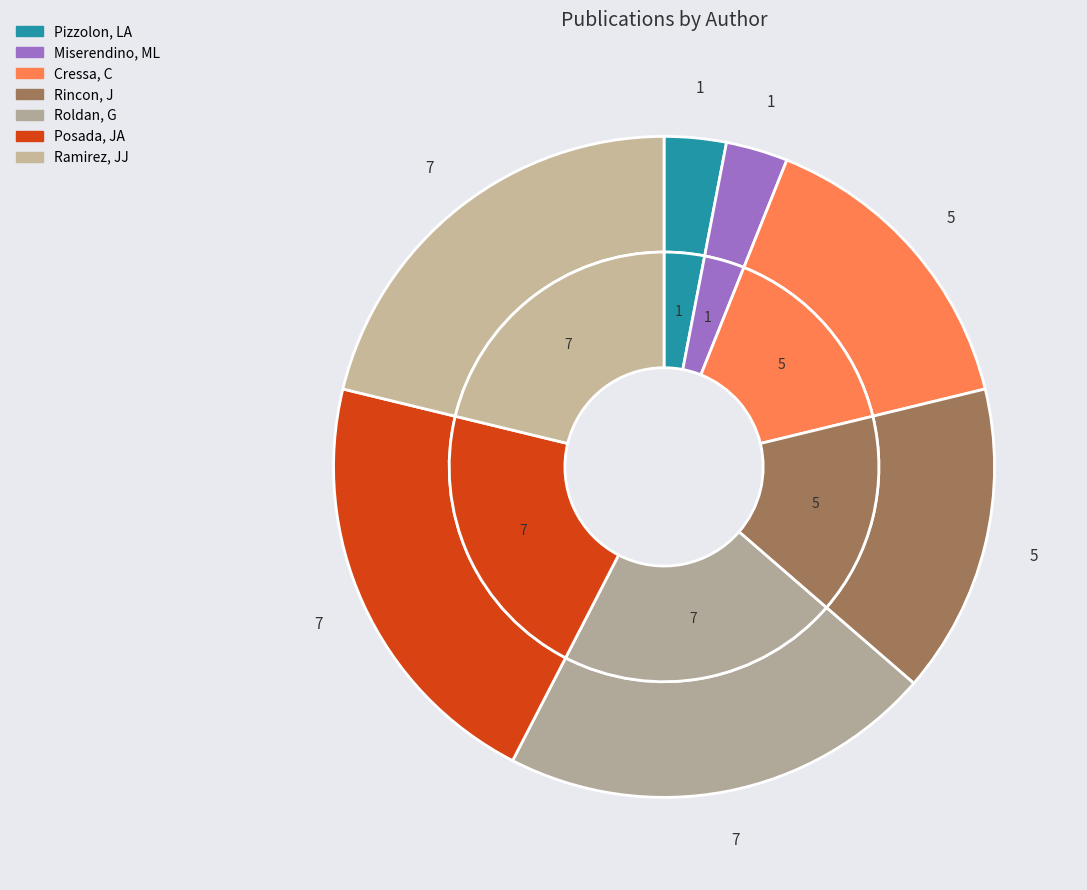

Which slice is the smallest?

Pizzolon, LA